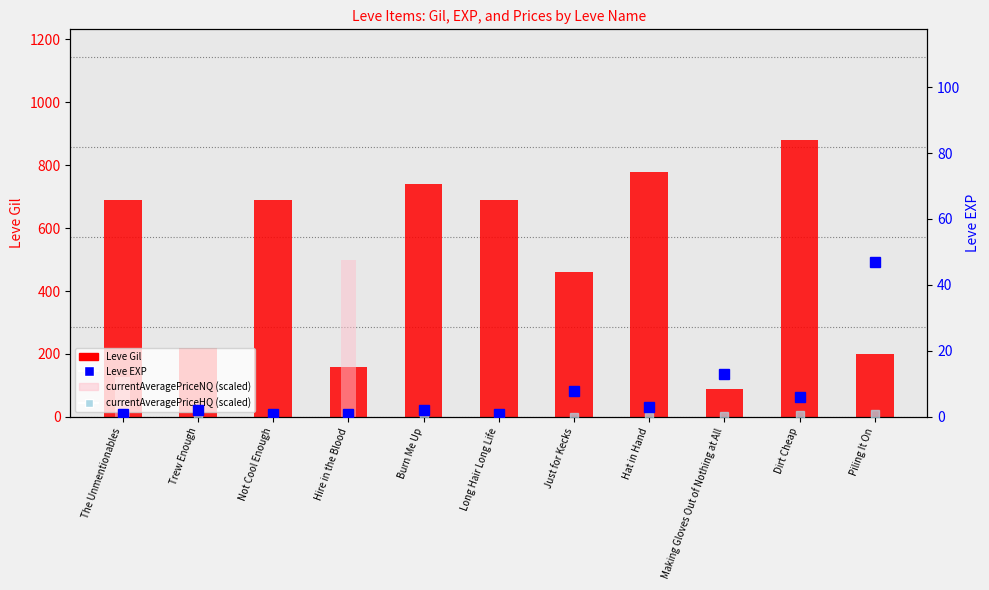

What is the difference between the highest and lowest values at Piling It On?

199.7